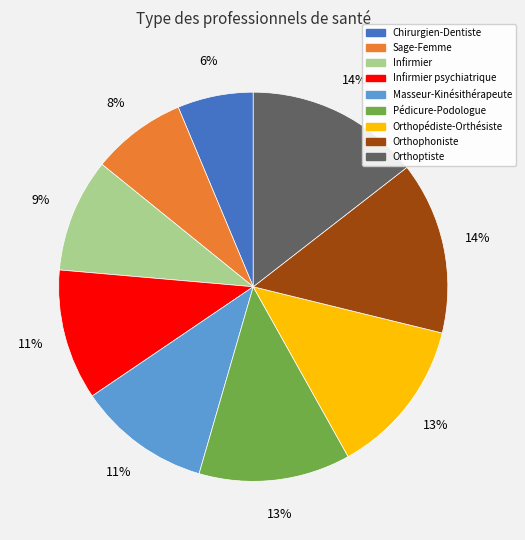

Approximately how many times larger is the value at Masseur-Kinésithérapeute compared to Orthopédiste-Orthésiste?

0.8